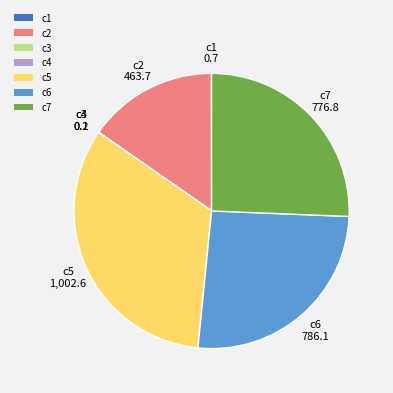

Between c2 and c7, which is larger?

c7